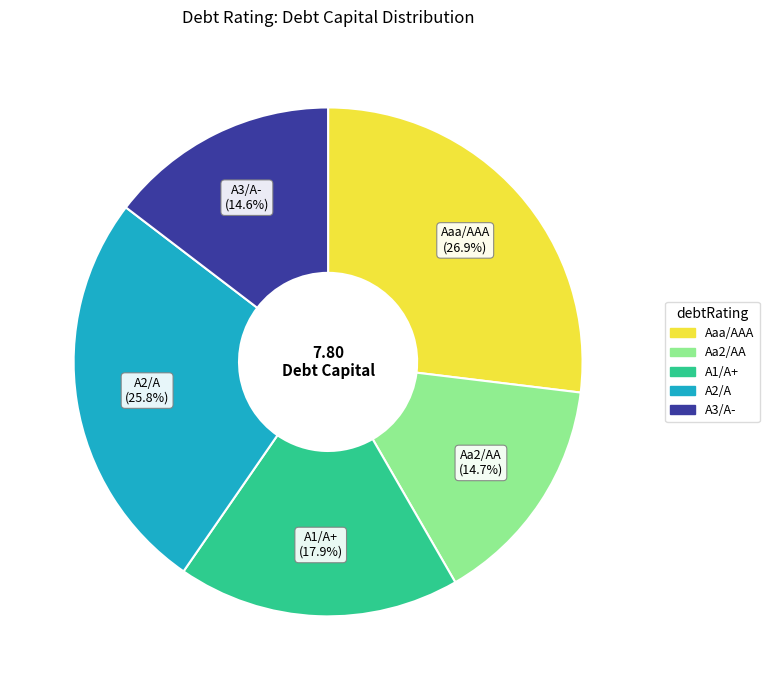

What percentage do A1/A+ and A2/A together represent?

43.7%